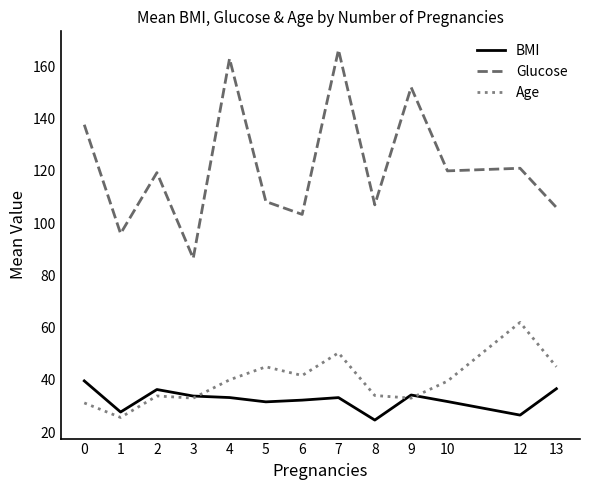

Which series changed the most between 6 and 9?

Glucose